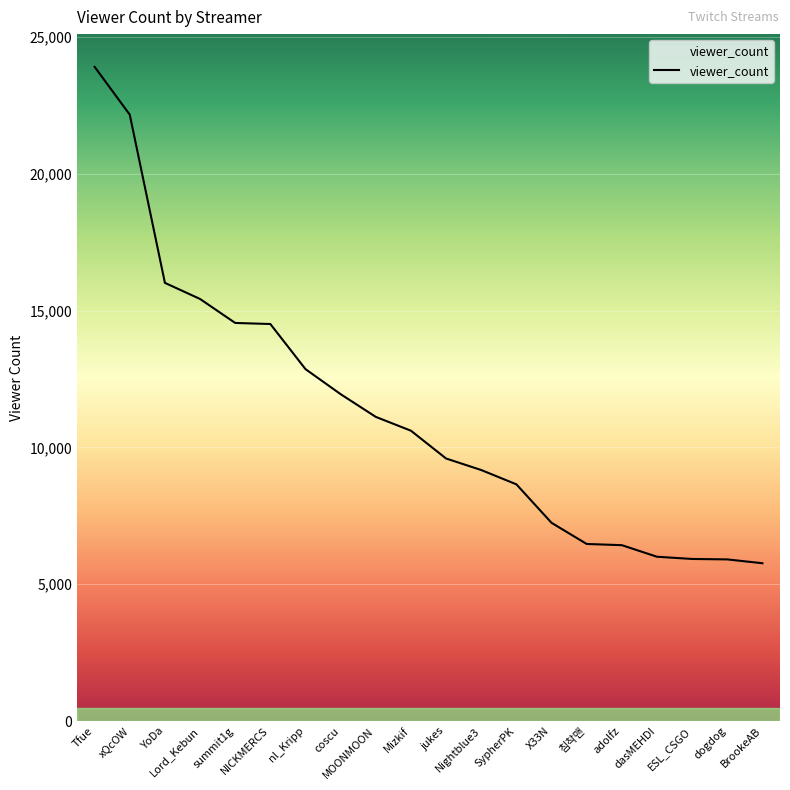

Approximately how many times larger is the value at BrookeAB compared to ESL_CSGO?

1.0